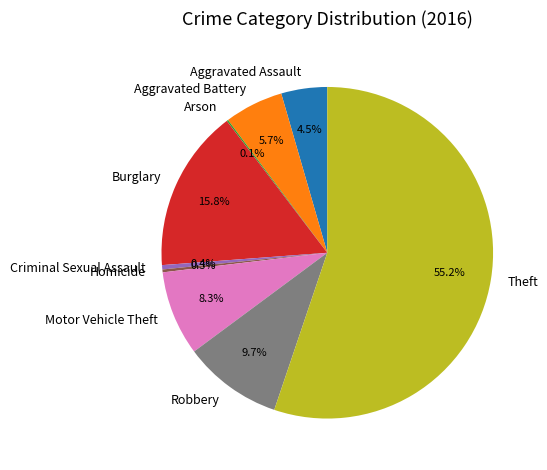

To the nearest percent, what percentage of the pie is Burglary?

16%